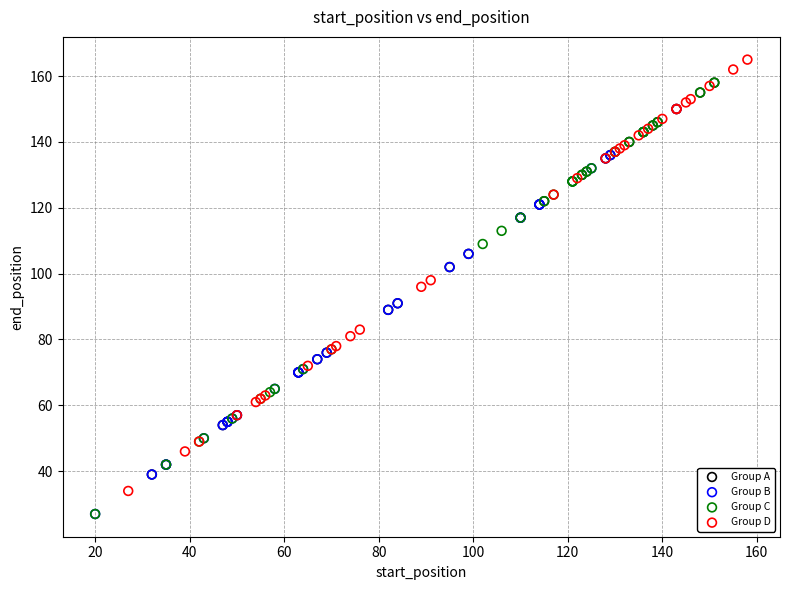

Which series contains the highest Y value?

Group D